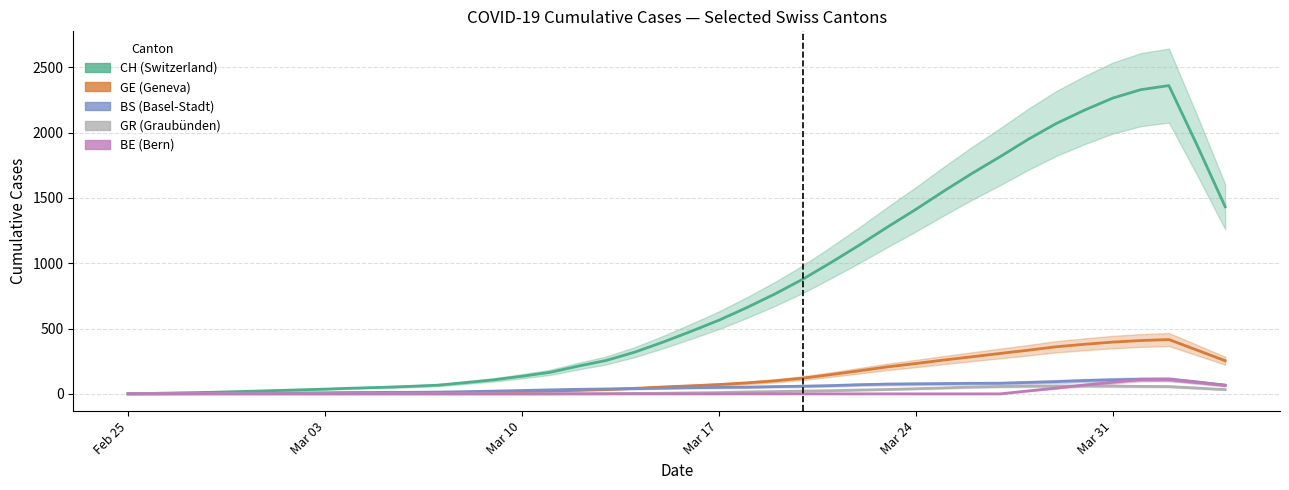

Which series has the largest range (max minus min)?

CH